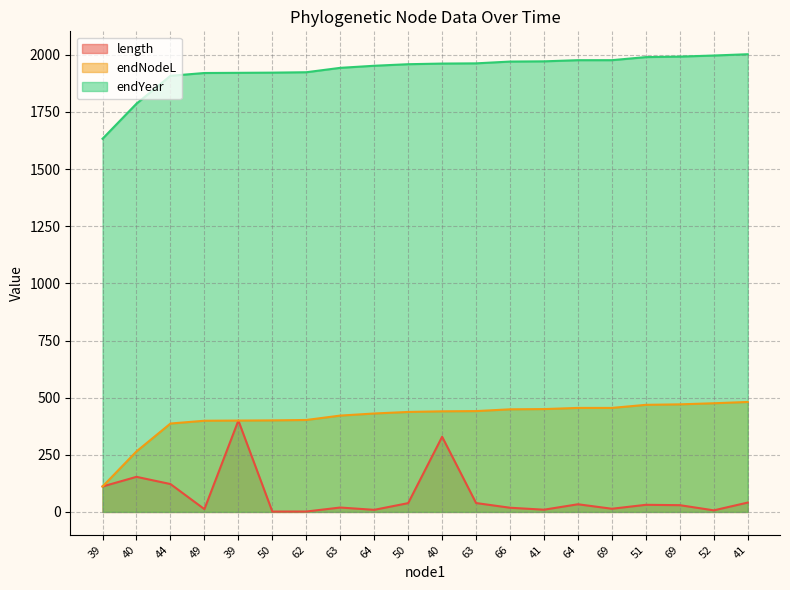

True or false: endNodeL and length intersect in this chart.

False